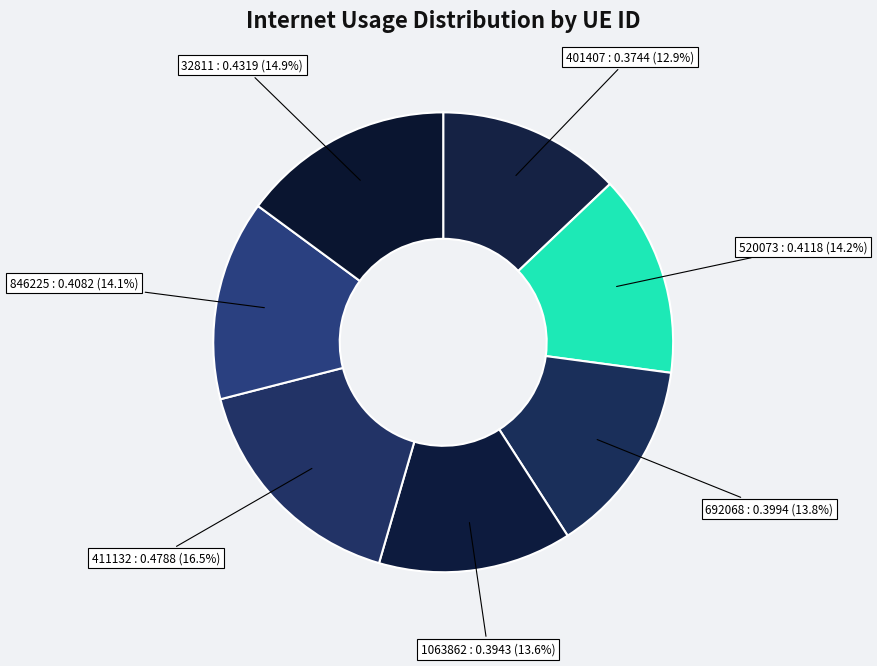

Count the number of slices in the pie.

7